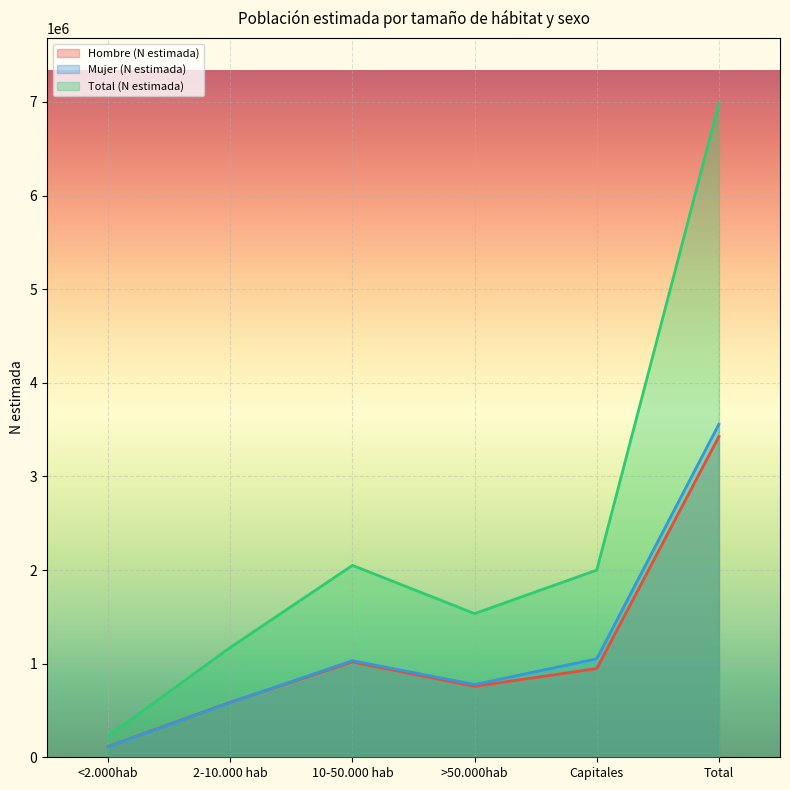

What is the value of the Hombre (N estimada) point at the 6th from the left?

3426779